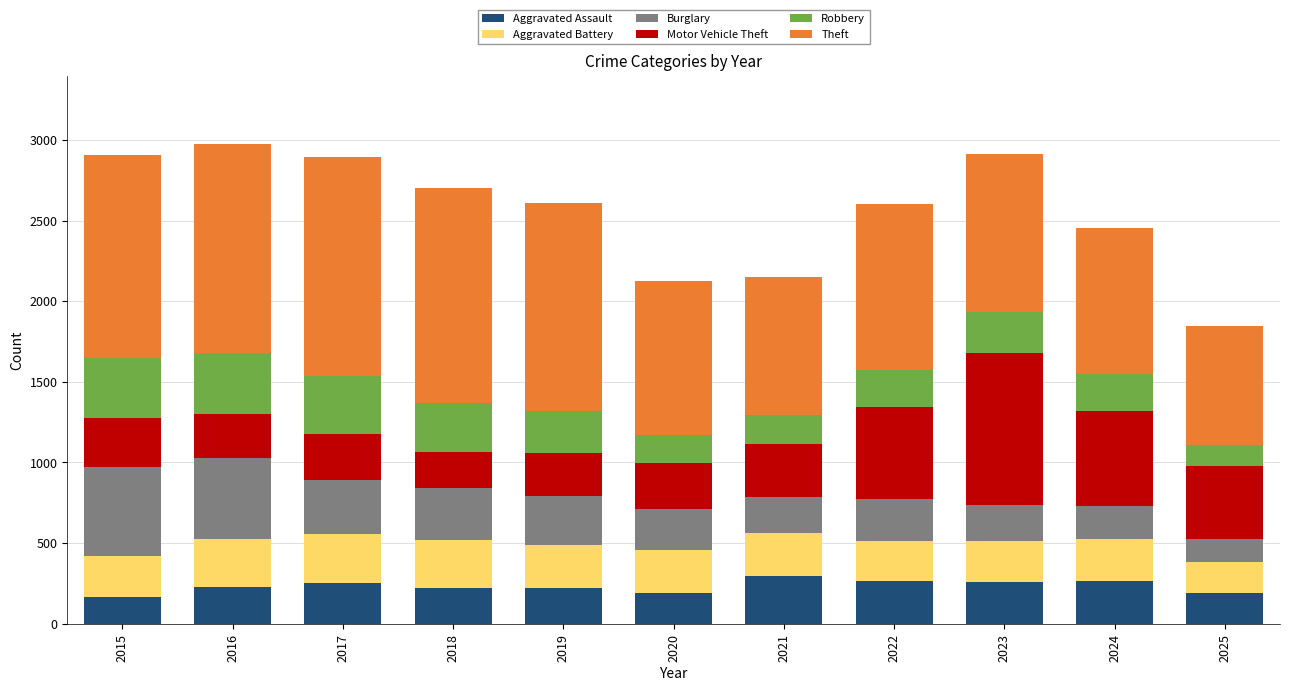

What is the sum of all Aggravated Assault values?

2550